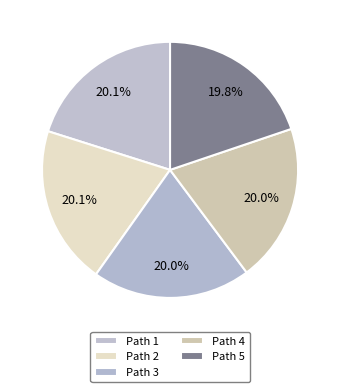

Count the number of slices in the pie.

5